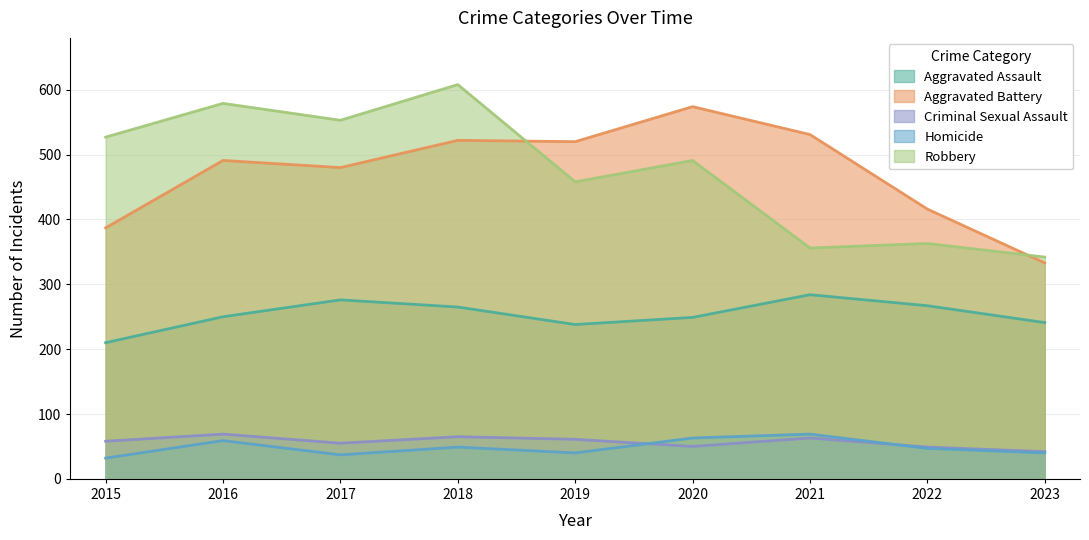

True or false: Aggravated Battery and Homicide cross at least once.

False